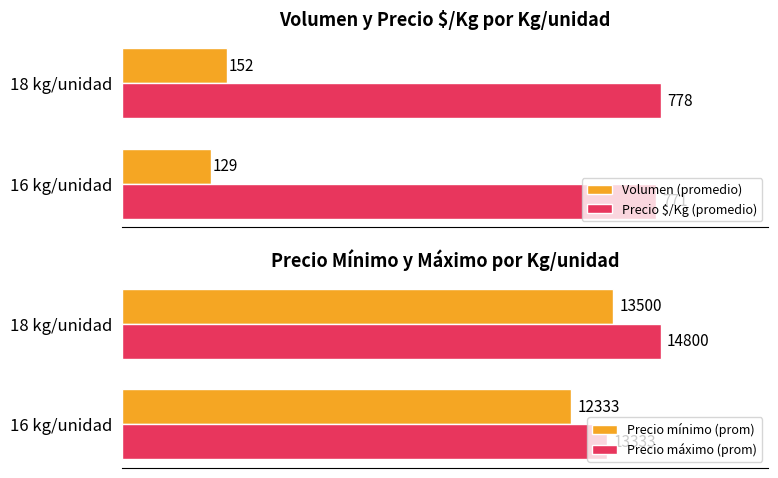

At which label does Precio $/Kg (promedio) reach its minimum?

16 kg/unidad